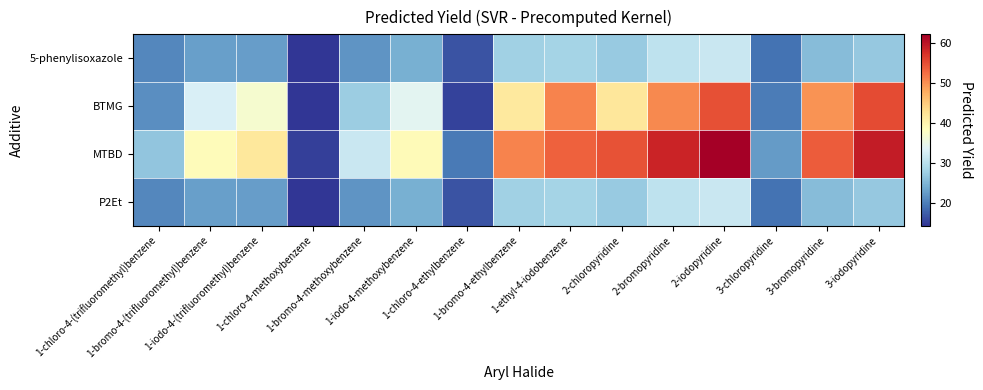

Between 1-chloro-4-methoxybenzene and 1-bromo-4-methoxybenzene, which series saw the biggest shift?

MTBD